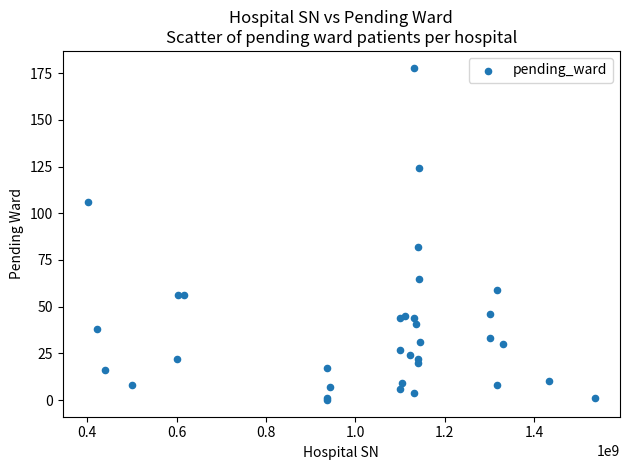

What Y value in the scatter plot is closest to 89?

82